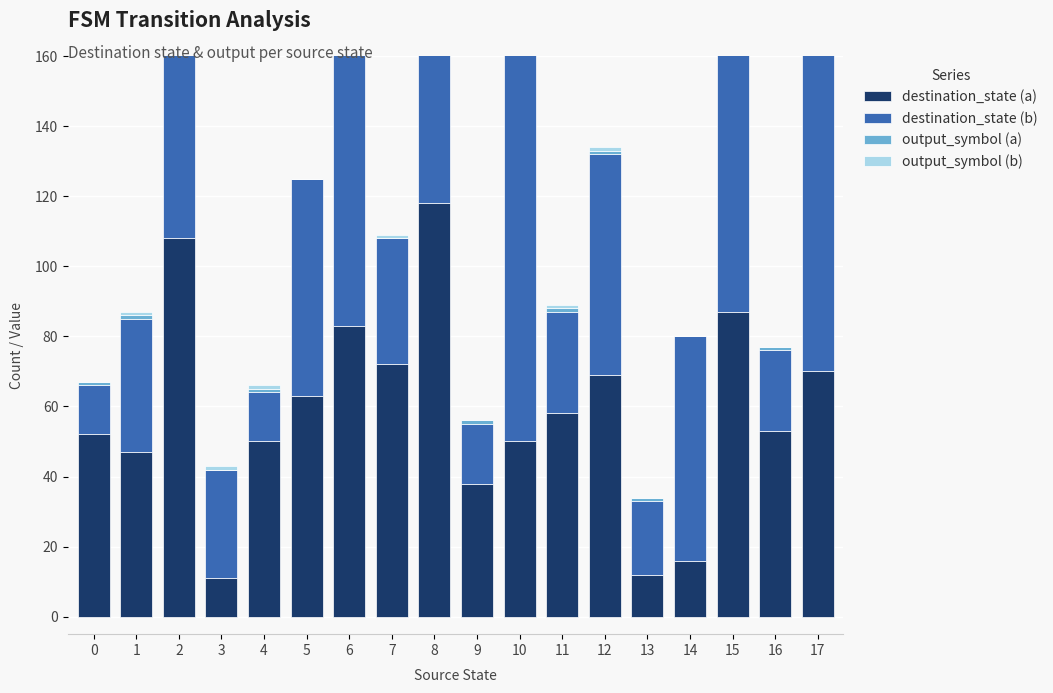

What is the value of the destination_state (b) bar at the 18th from the left?

92